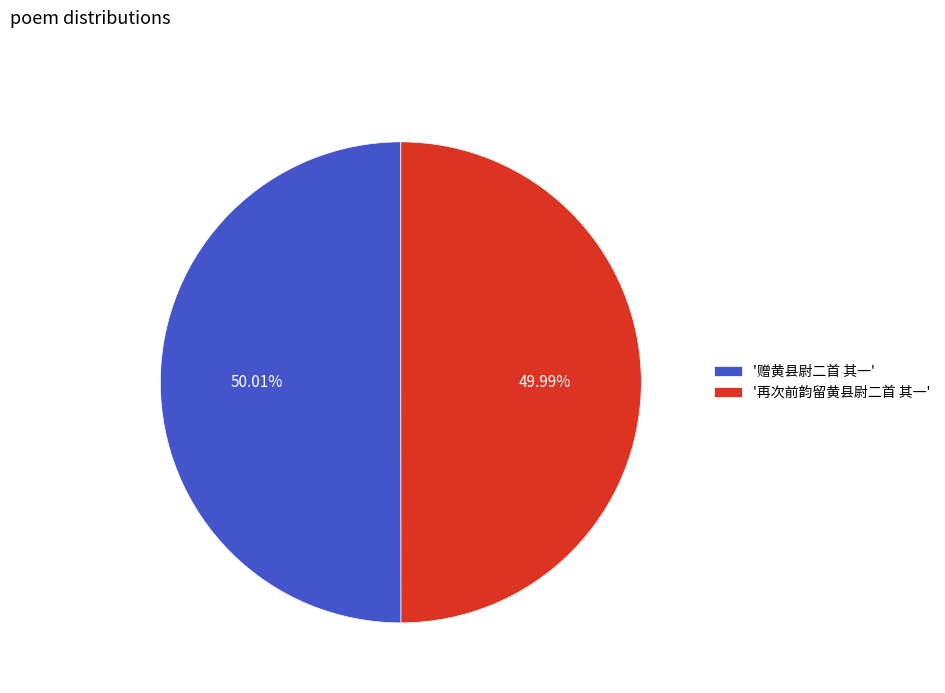

What is the ratio of the value at '再次前韵留黄县尉二首 其一' to the value at '赠黄县尉二首 其一'?

1.0